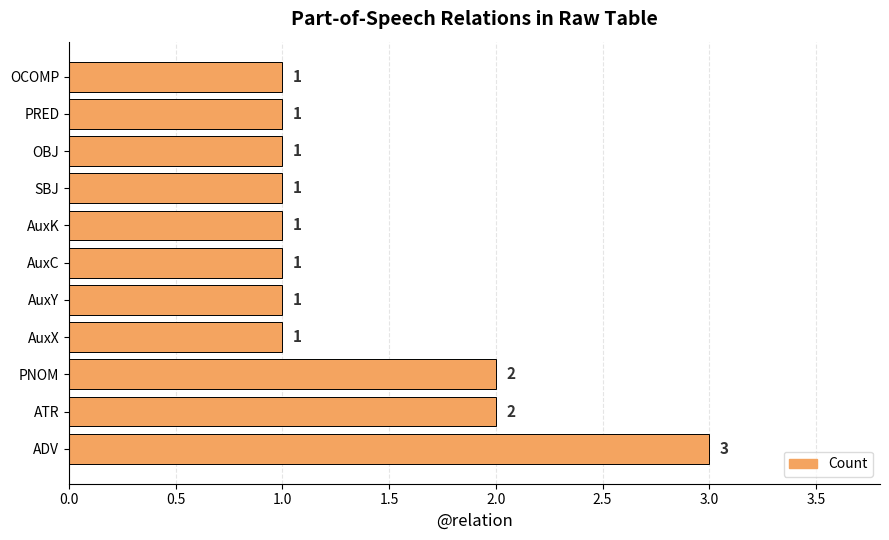

How many values are between 1 and 2?

10